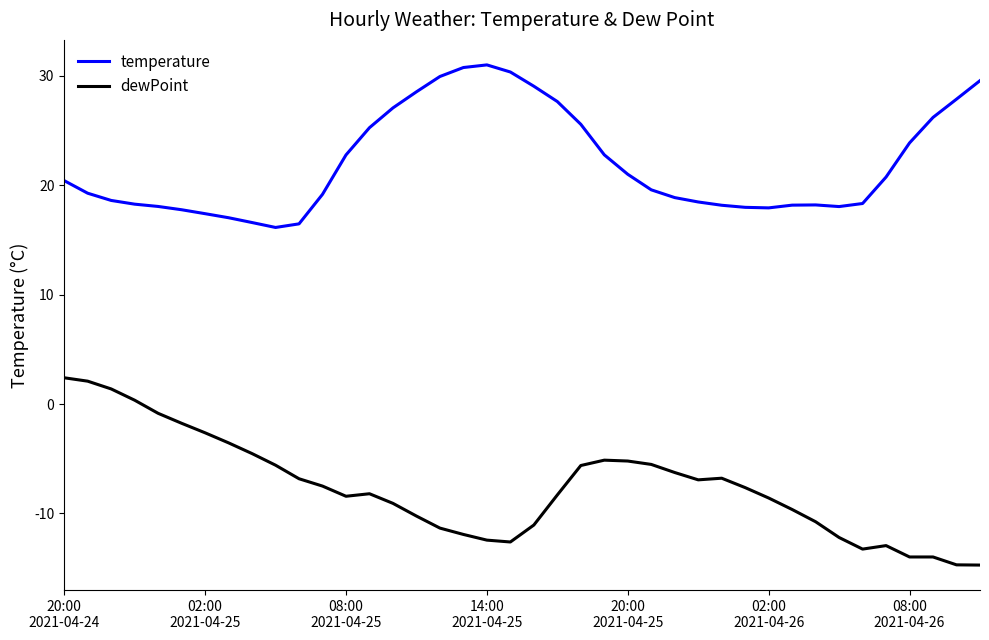

Which series has the largest total across all categories?

temperature